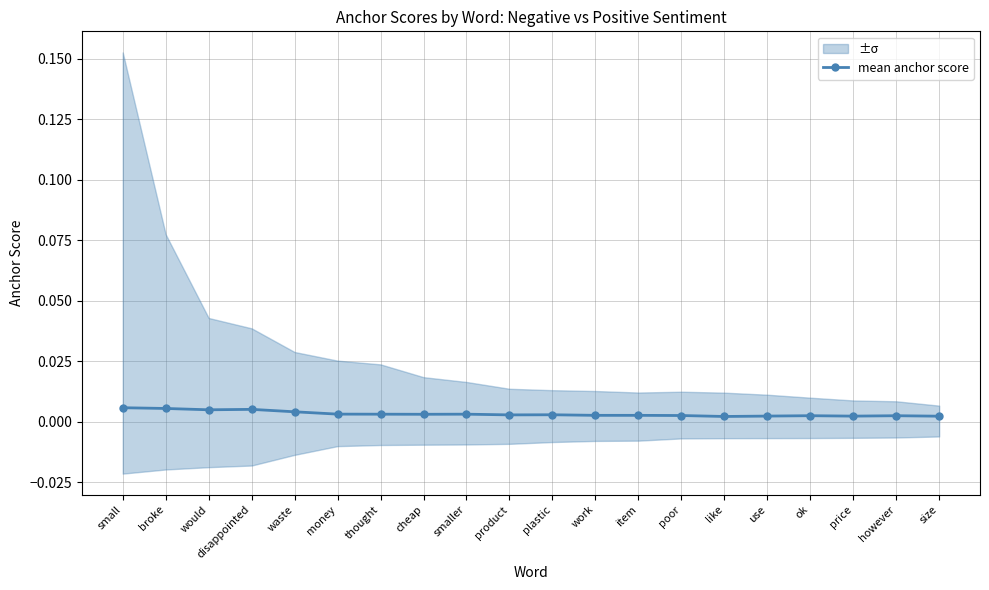

List the labels in order of value, smallest first.

like, size, price, use, however, ok, poor, work, item, product, plastic, cheap, thought, smaller, money, waste, would, disappointed, broke, small